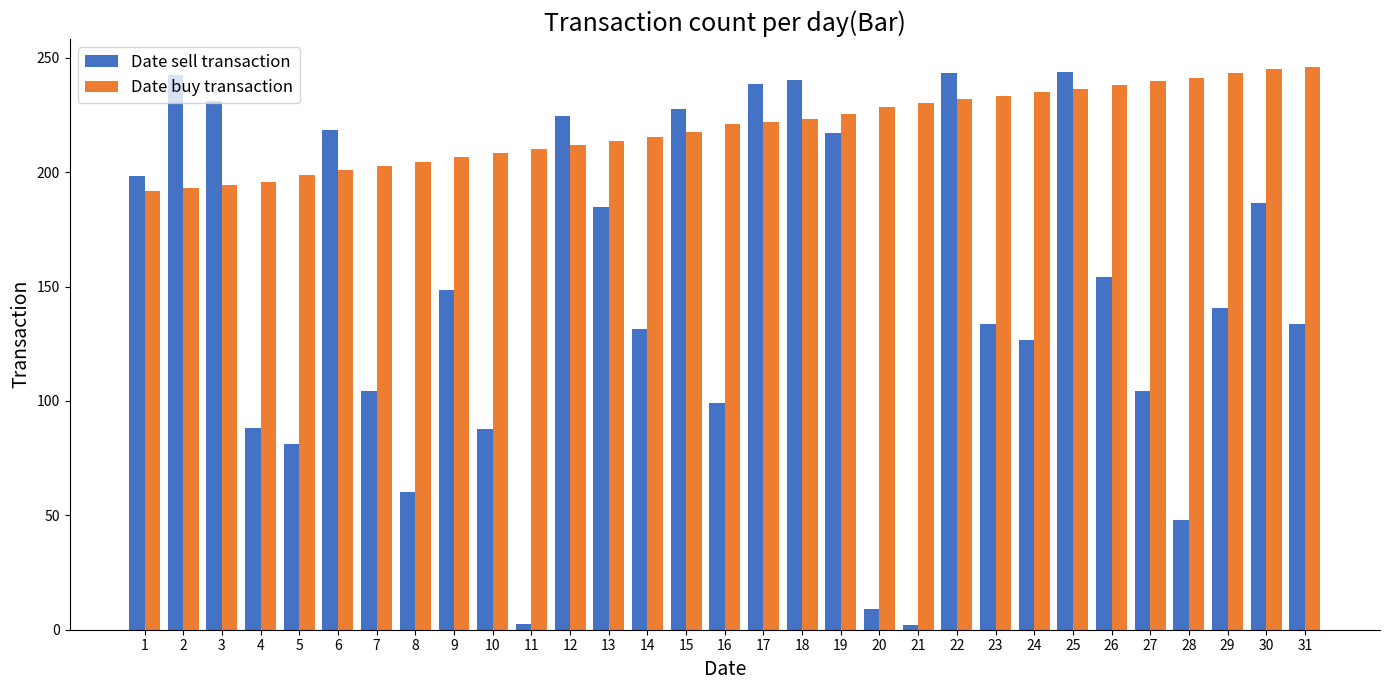

What is the greatest value displayed?

246.0